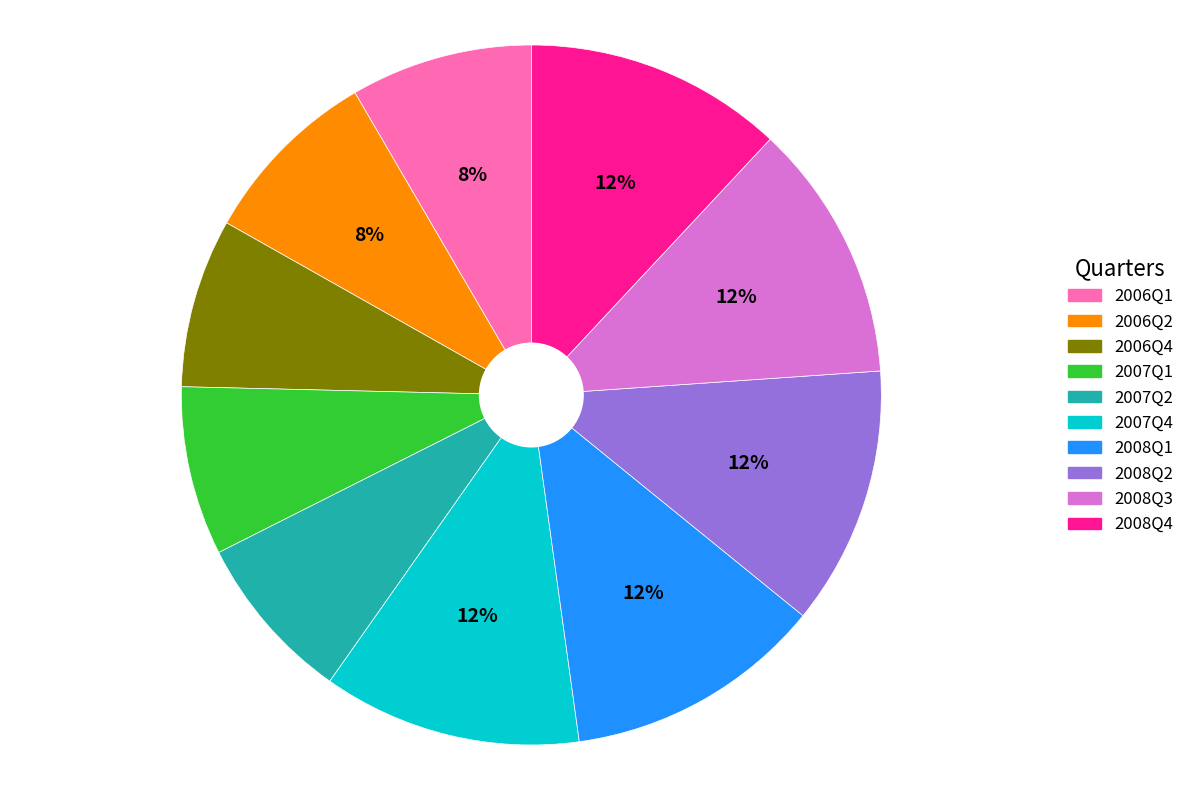

Is there any slice that represents more than half of the pie?

No